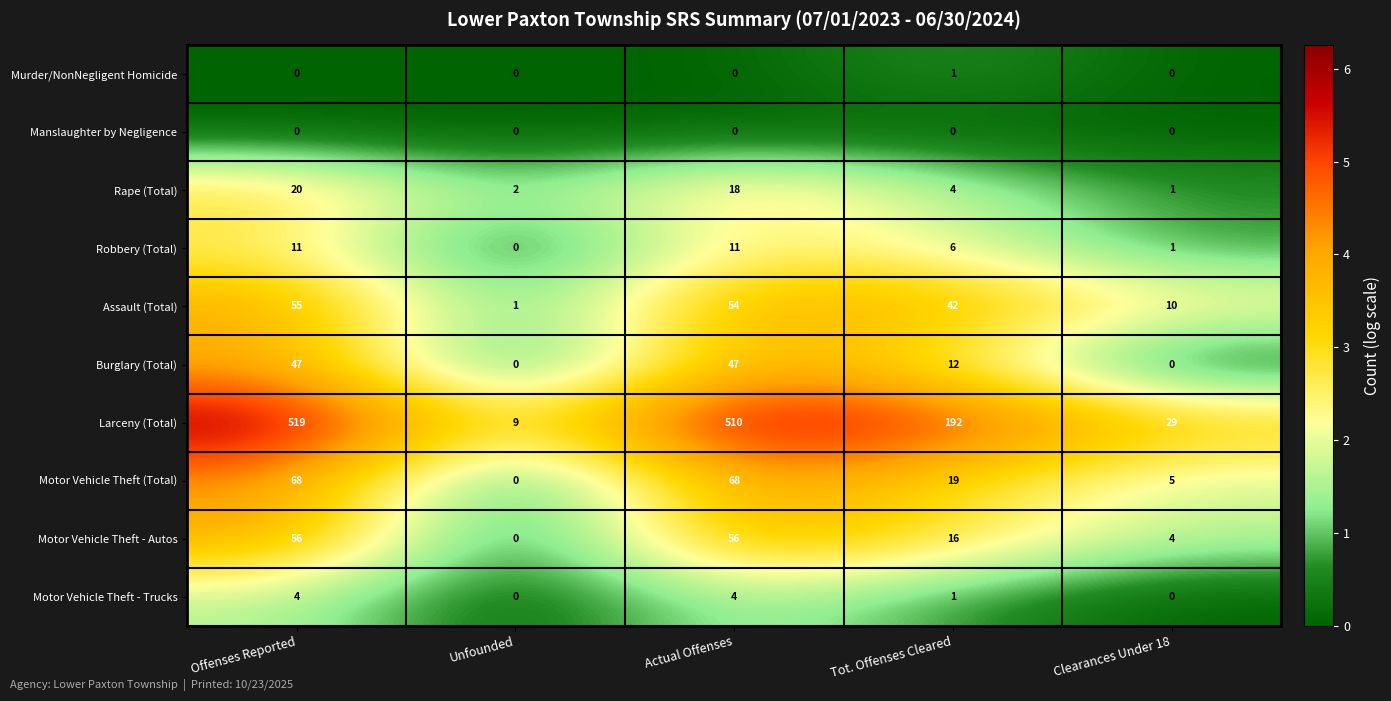

List the series in order of their peak value, lowest first.

Manslaughter by Negligence, Murder/NonNegligent Homicide, Motor Vehicle Theft - Trucks, Robbery (Total), Rape (Total), Burglary (Total), Assault (Total), Motor Vehicle Theft - Autos, Motor Vehicle Theft (Total), Larceny (Total)